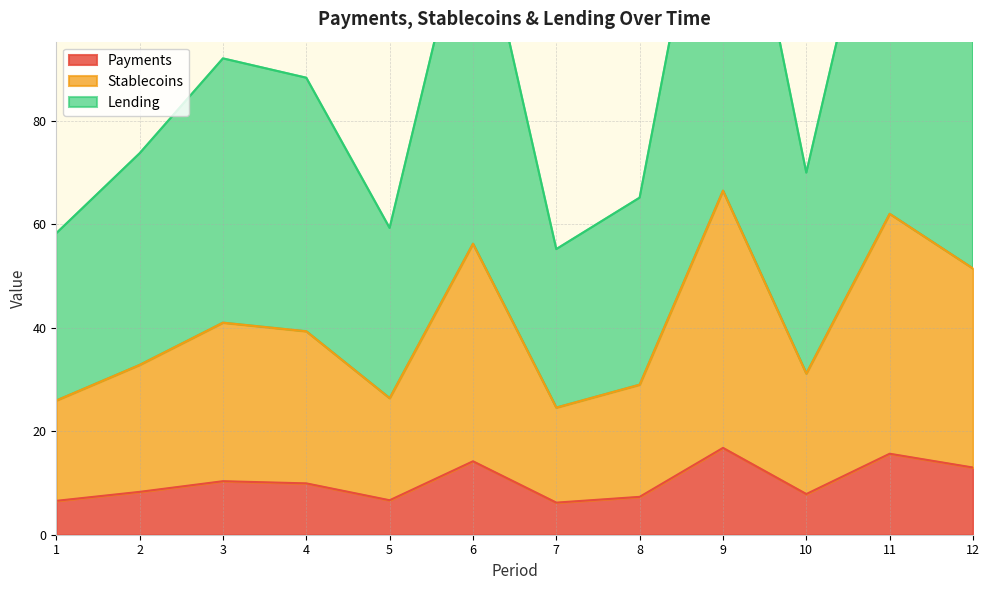

Is it true that Payments equals 9.3 at 5?

False